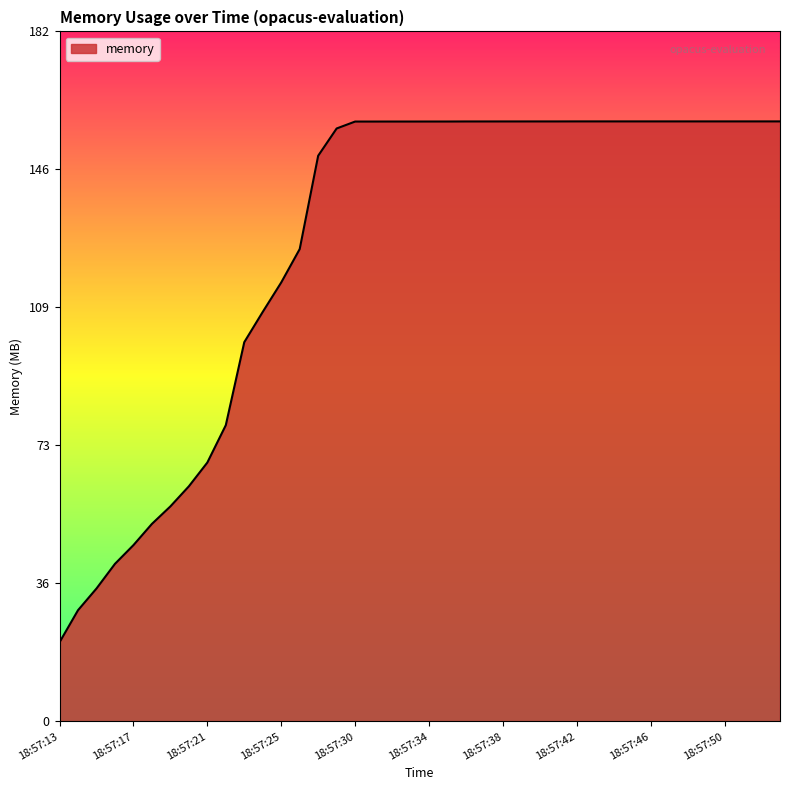

What is the difference between the maximum and minimum values?

137.4